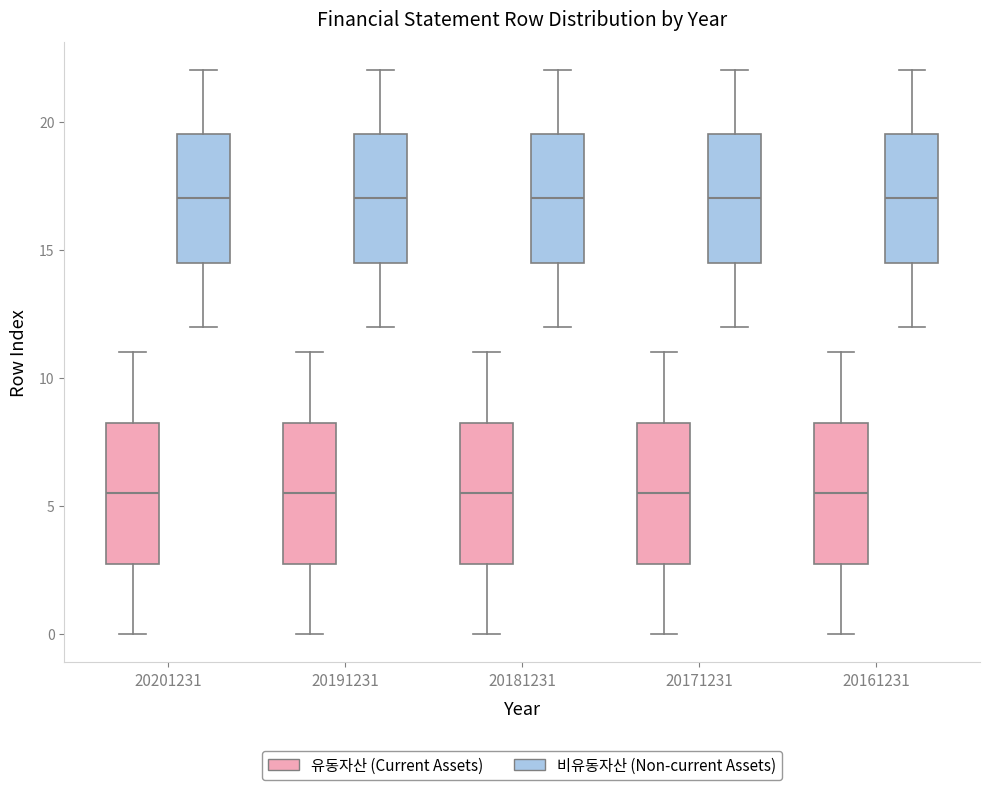

Where is the upper edge of the box for 20181231 (비유동자산 (Non-current Assets)) on the y-axis? The values are not printed on the chart, so give them approximately, as read against the axis.

19.5